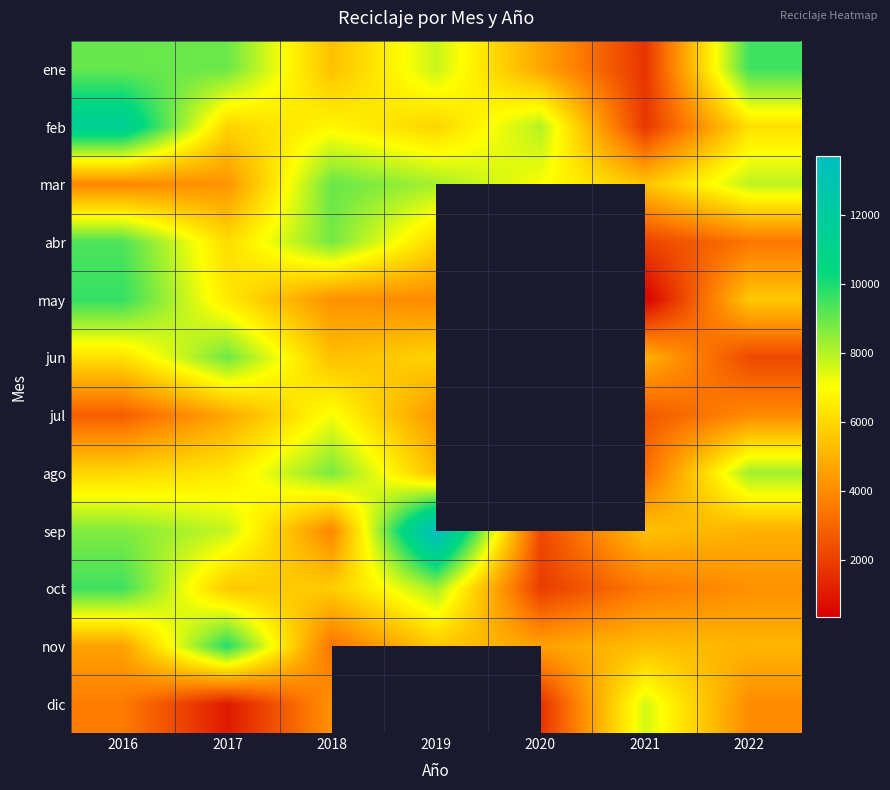

What is the difference between the maximum and second lowest values in the dic series?

3990.9